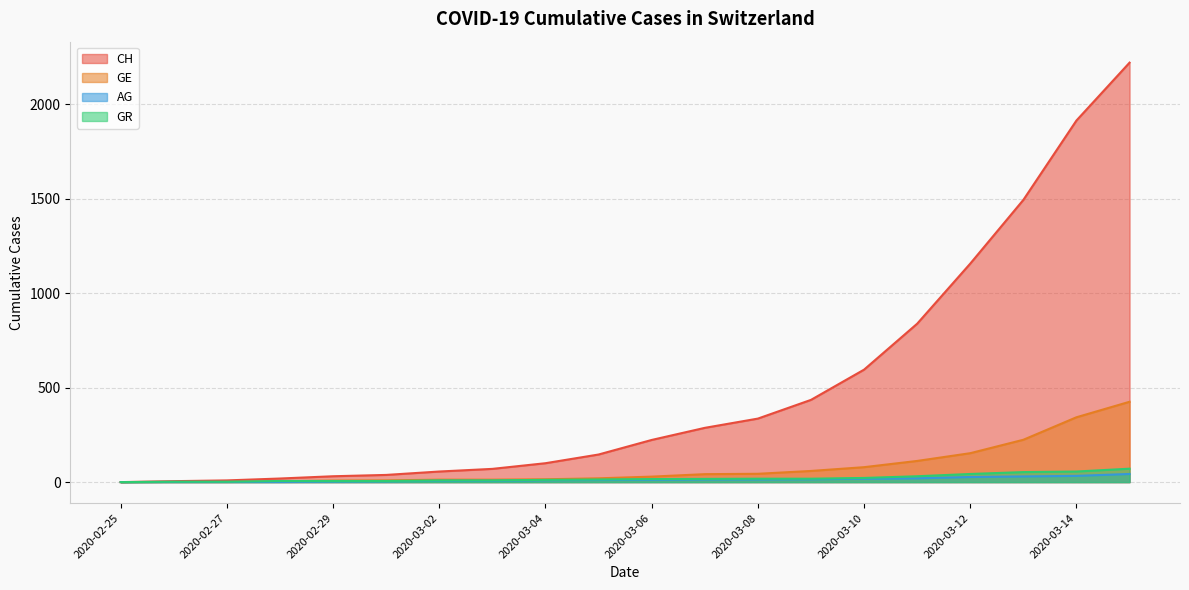

How many series are shown in this chart?

4